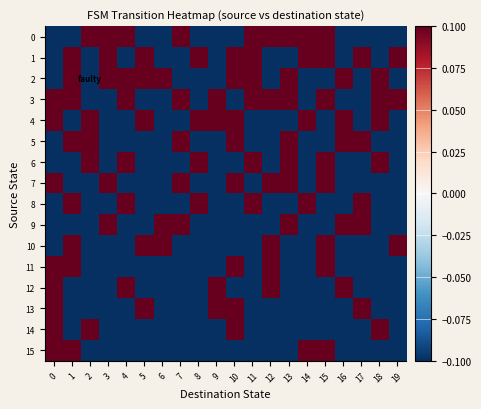

Which series has the largest total across all categories?

3